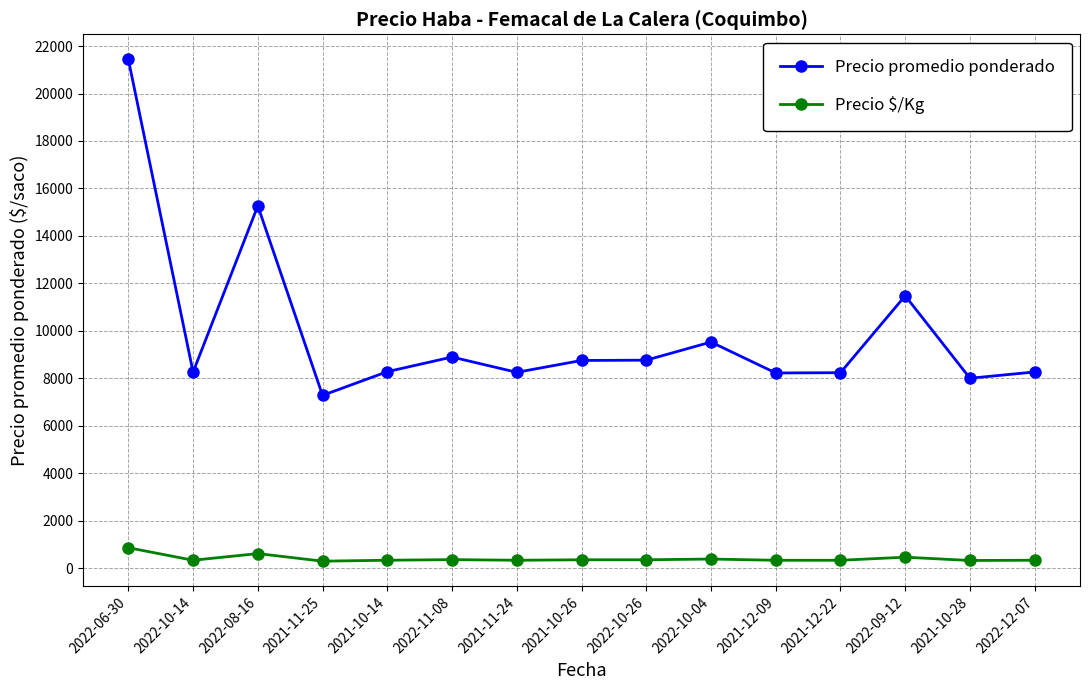

The Precio $/Kg series shows 291 at 2021-11-25. True or false?

True